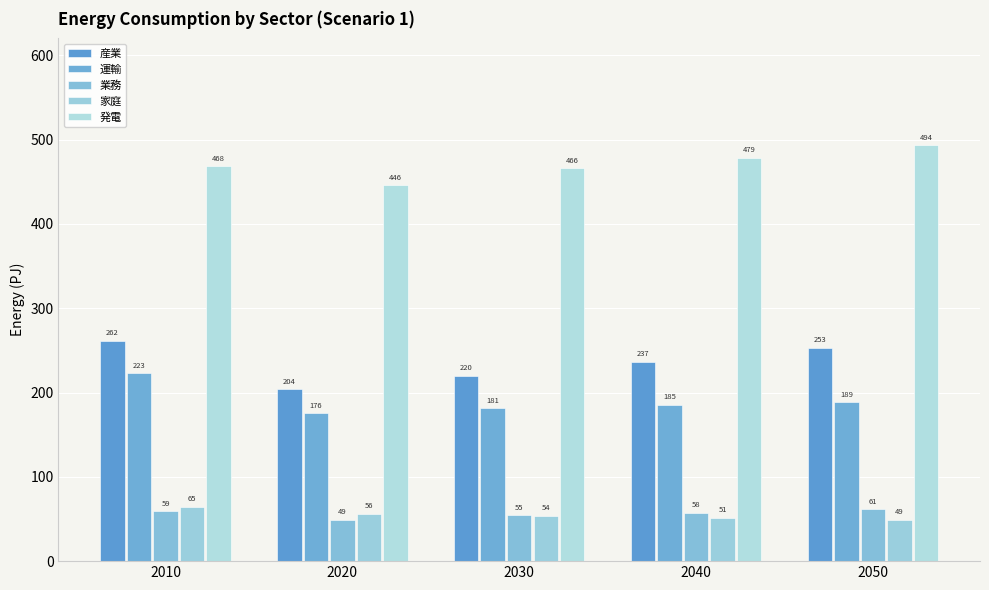

How many values in the 運輸 series exceed 185?

3